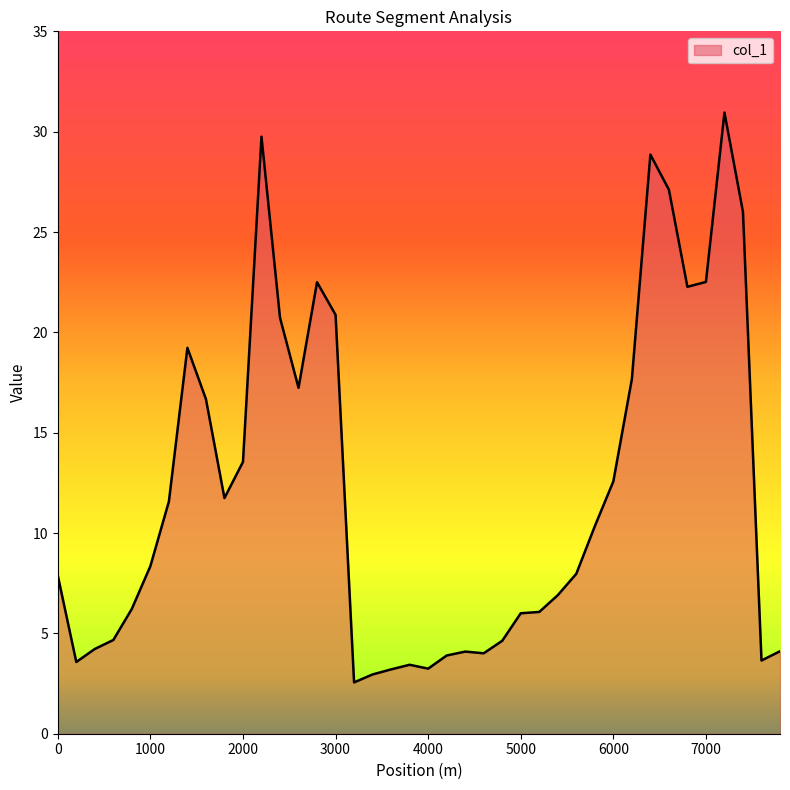

What is the maximum value shown in the chart?

31.0